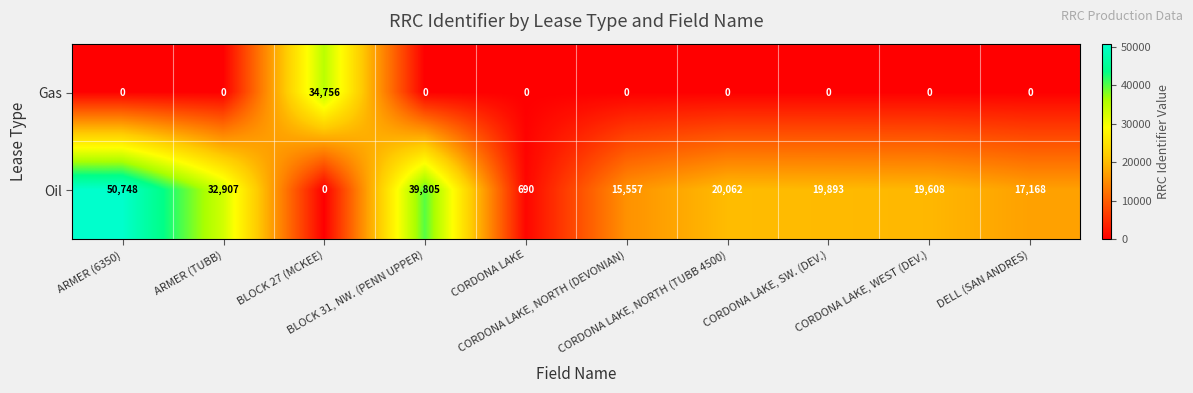

What is the greatest value displayed?

50748